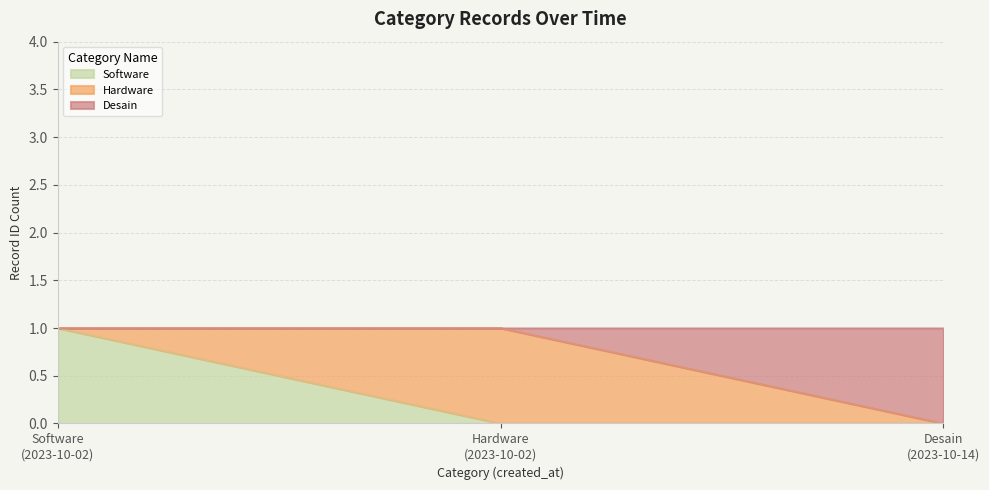

Does the chart have visible grid lines?

Yes